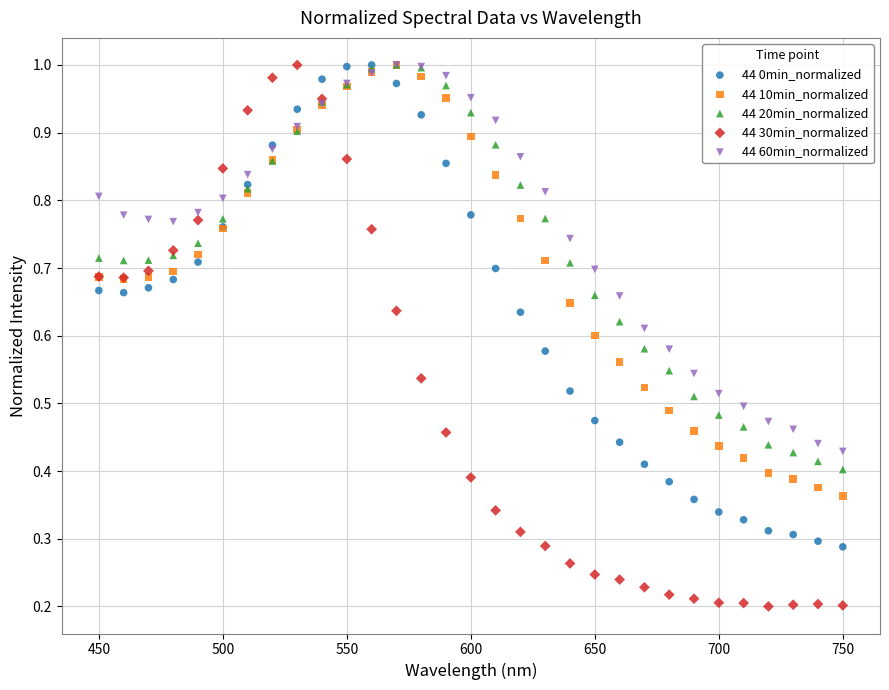

What are all the series names shown in the legend?

44 0min_normalized, 44 10min_normalized, 44 20min_normalized, 44 30min_normalized, 44 60min_normalized